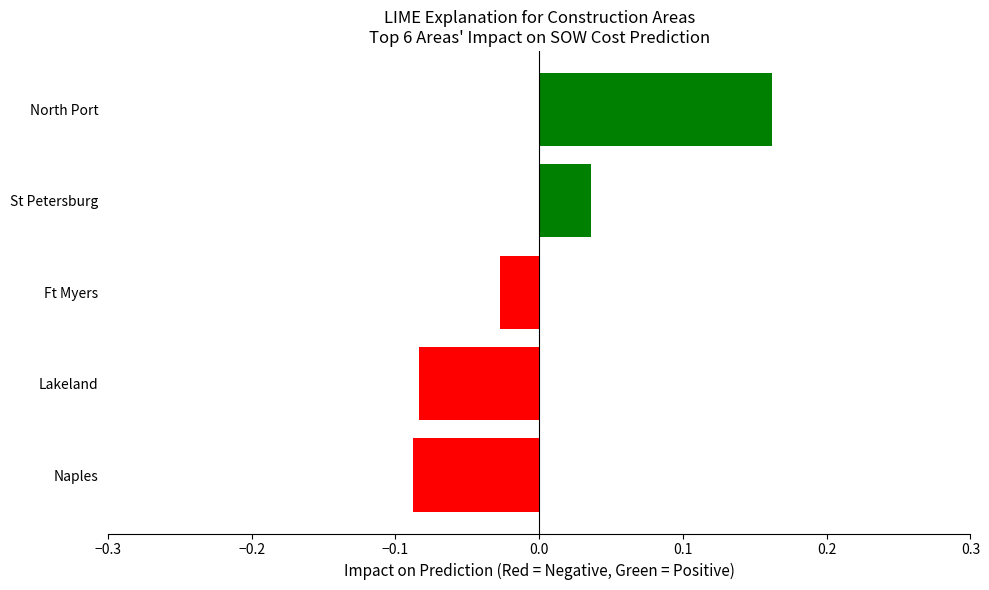

The chart shows a value of 0.1 at North Port. True or false?

False